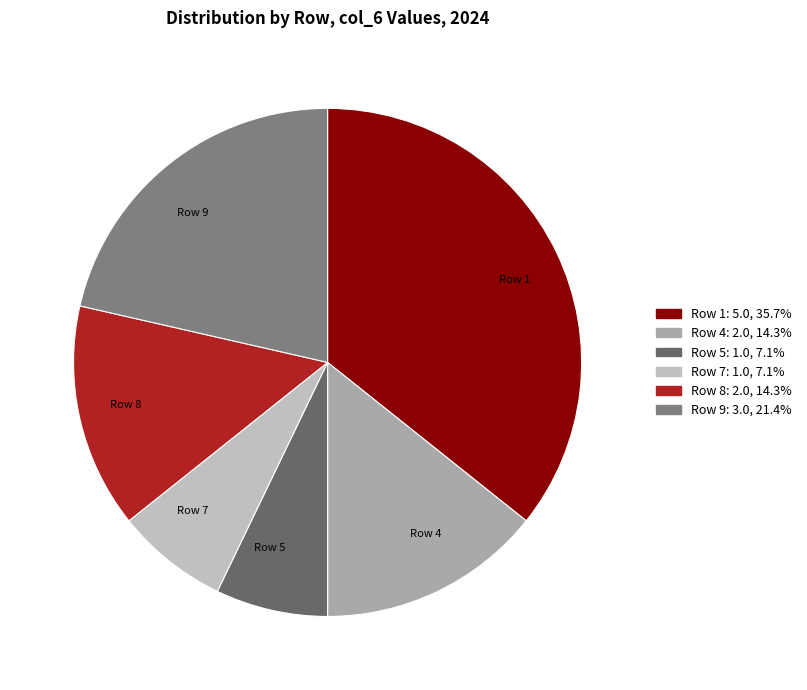

Is the sum of Row 7 and Row 9 greater than half?

No